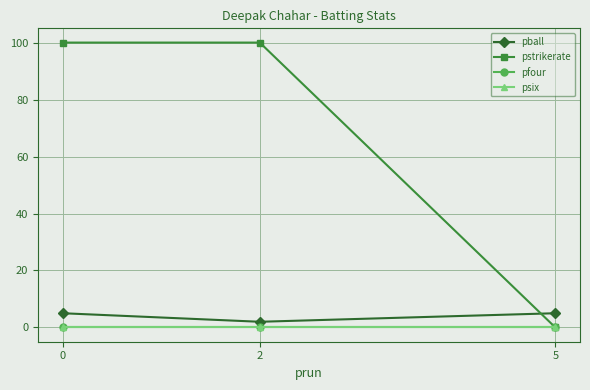

At how many categories does at least one series exceed 12?

2